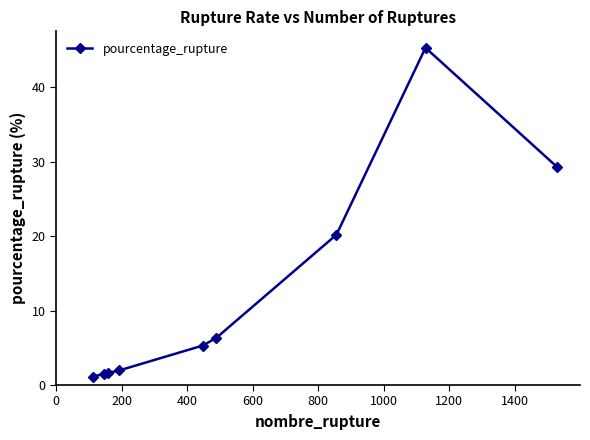

Is this an area chart (filled region under the line)?

No